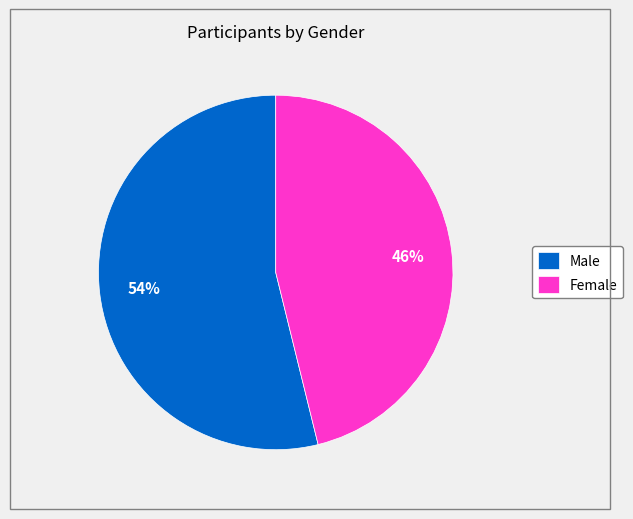

To the nearest percent, what is the average slice percentage?

50%